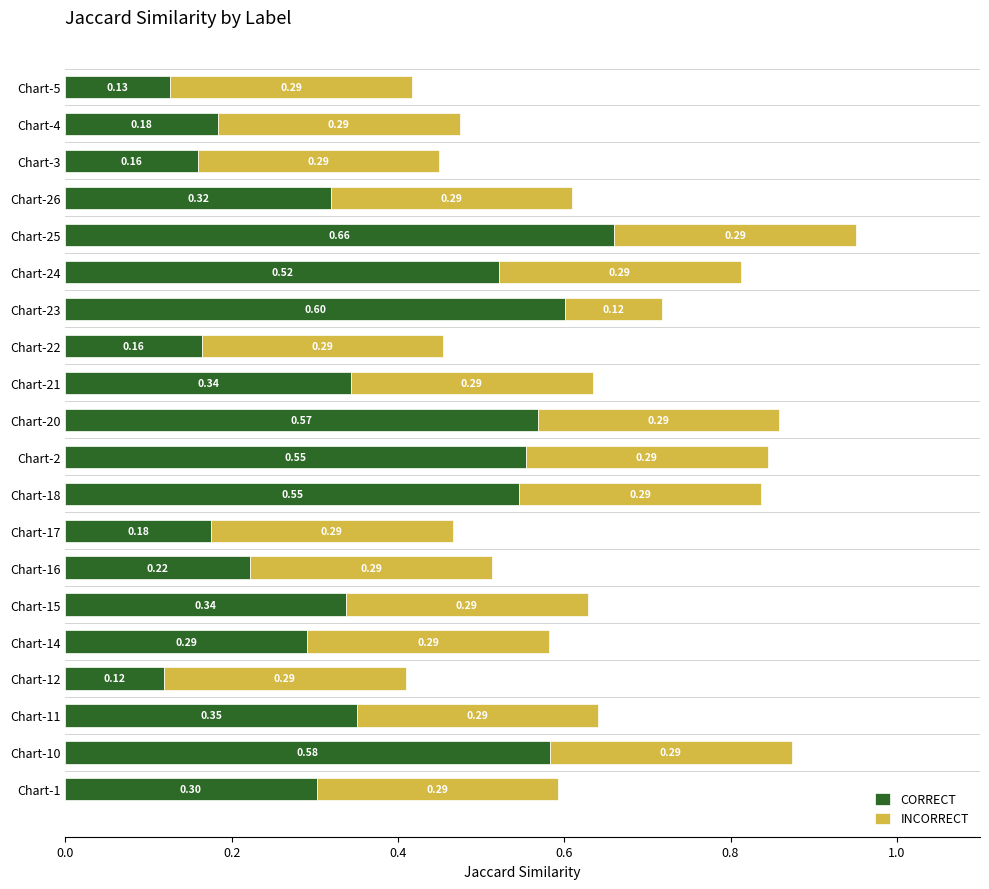

What is the difference between the CORRECT values at Chart-16 and Chart-20?

0.3